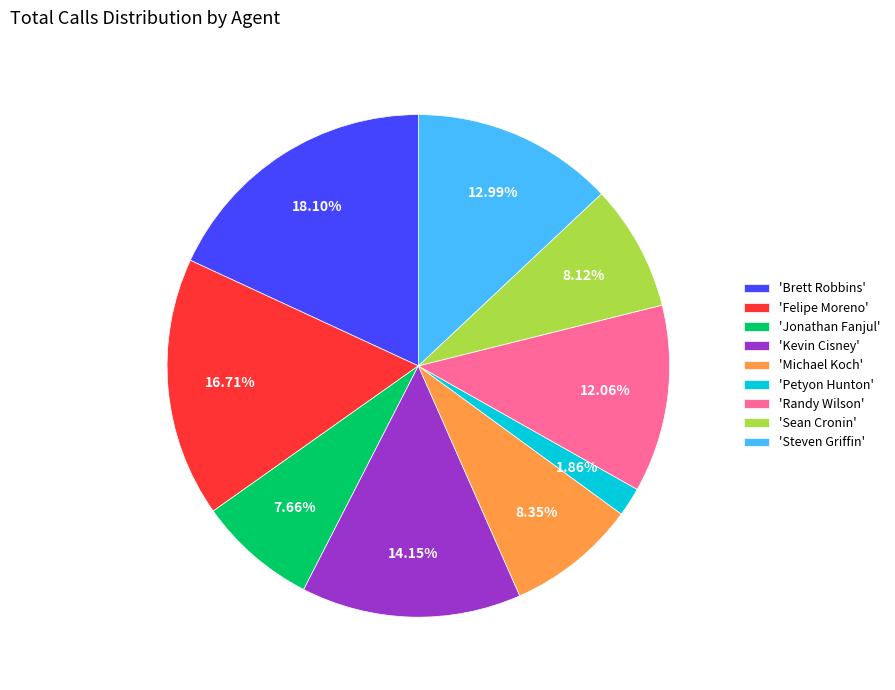

Combined, do 'Felipe Moreno' and 'Kevin Cisney' account for over 50%?

No